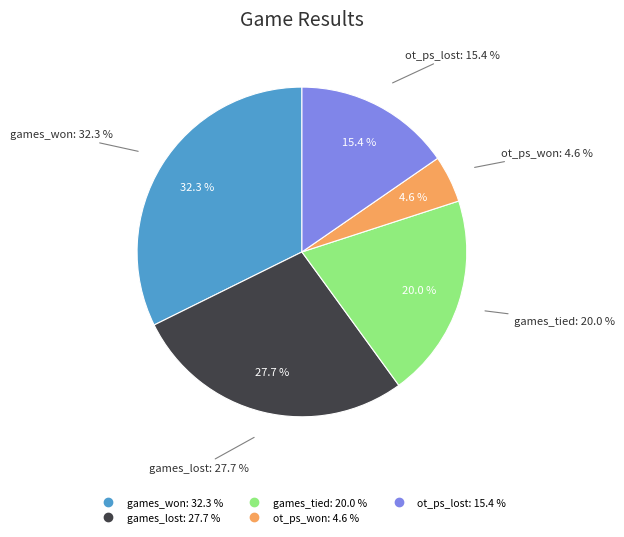

To the nearest percent, what is the combined percentage of games_lost and ot_ps_won?

32%